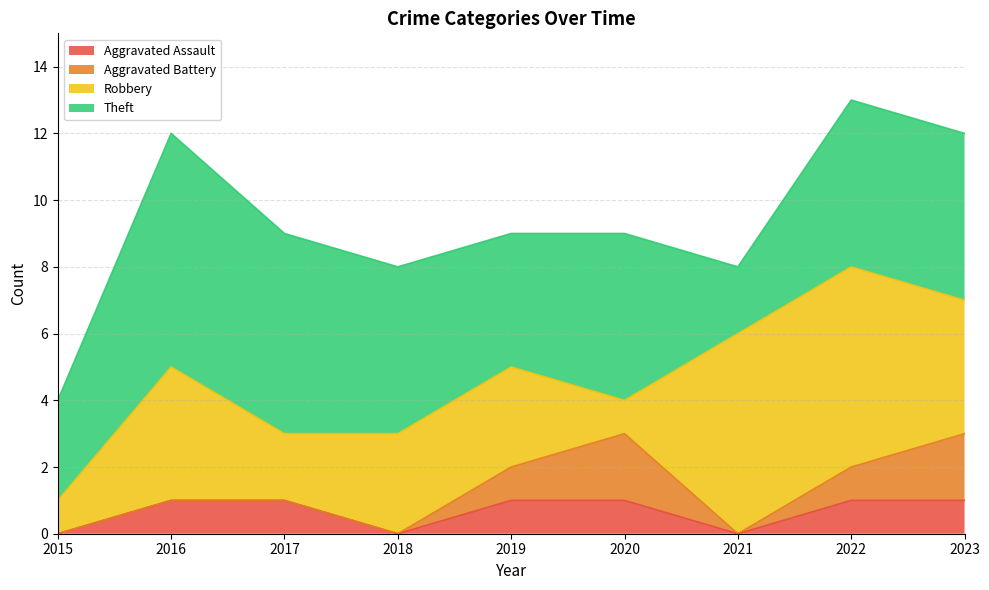

How many lines are shown in the chart?

4